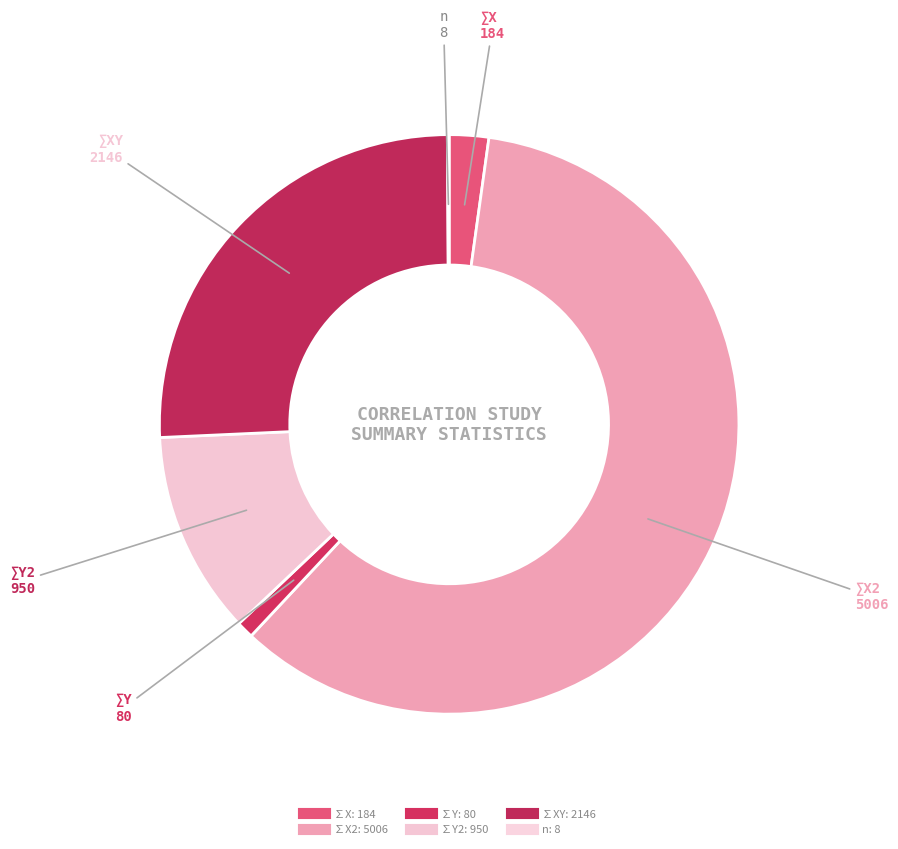

Which category has the biggest portion of the pie?

∑X2